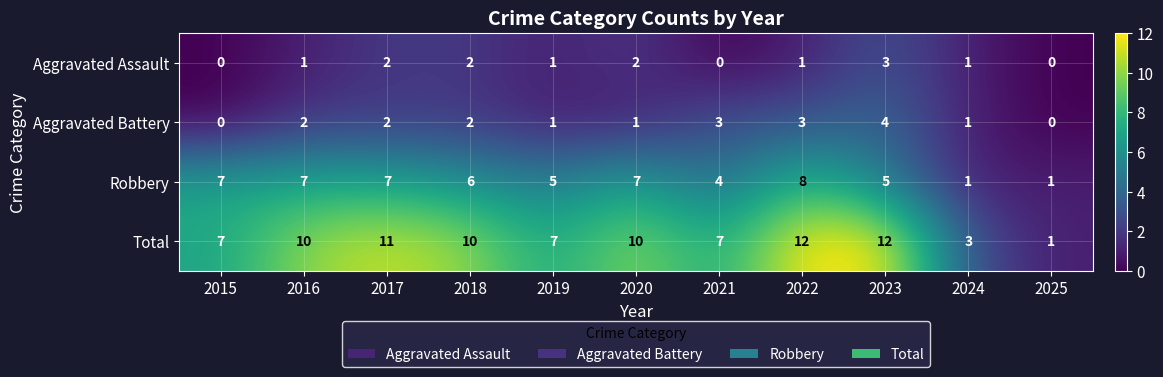

What is the difference between the highest and lowest values at 2020?

9